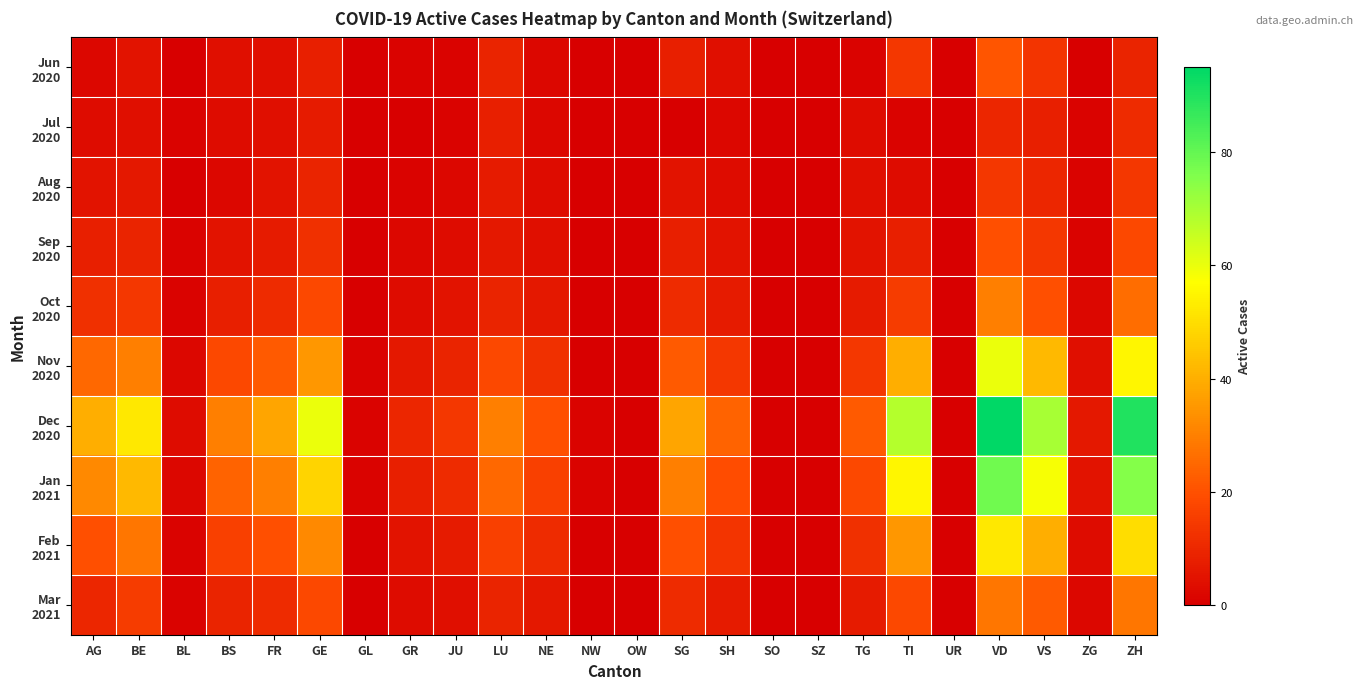

How many series are shown in this chart?

10